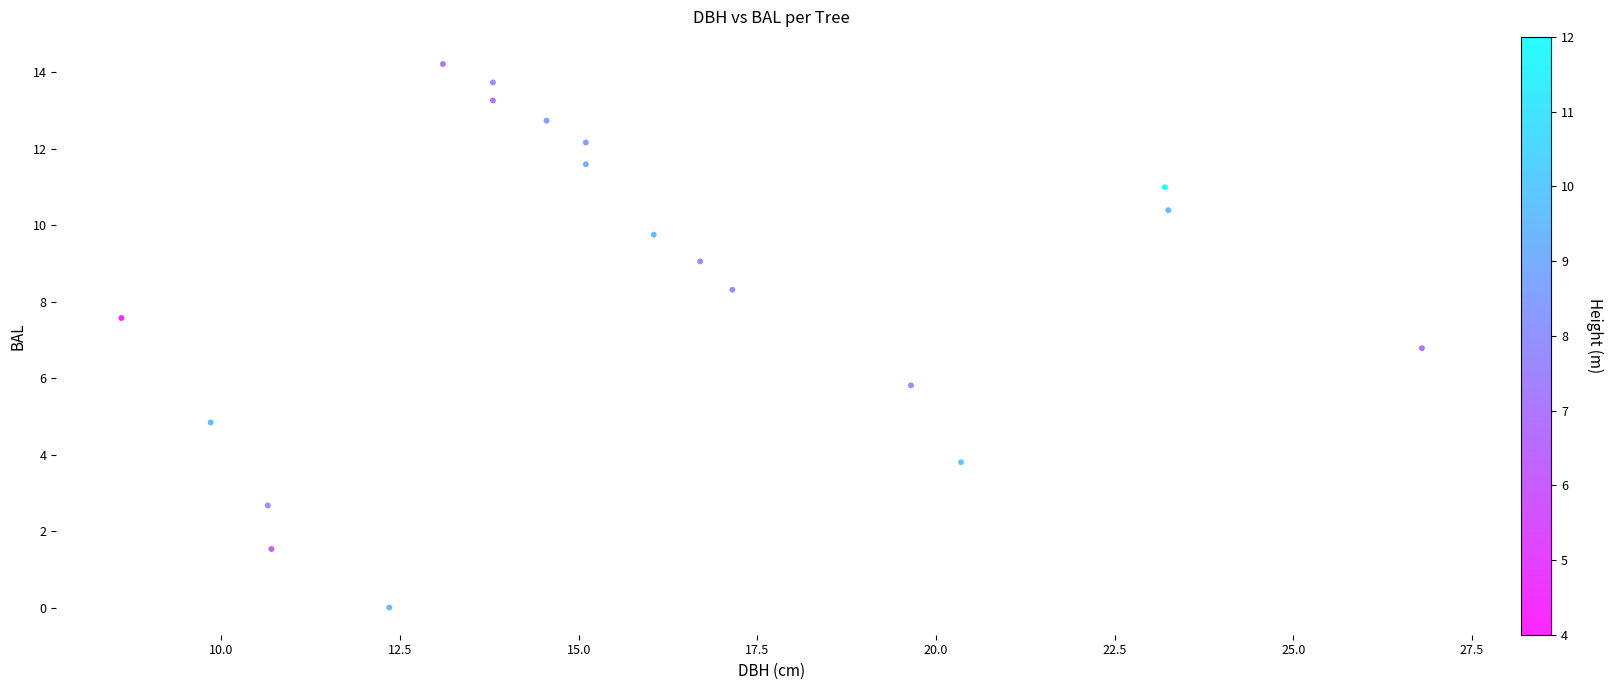

What Y value in the scatter plot is closest to 7?

6.8